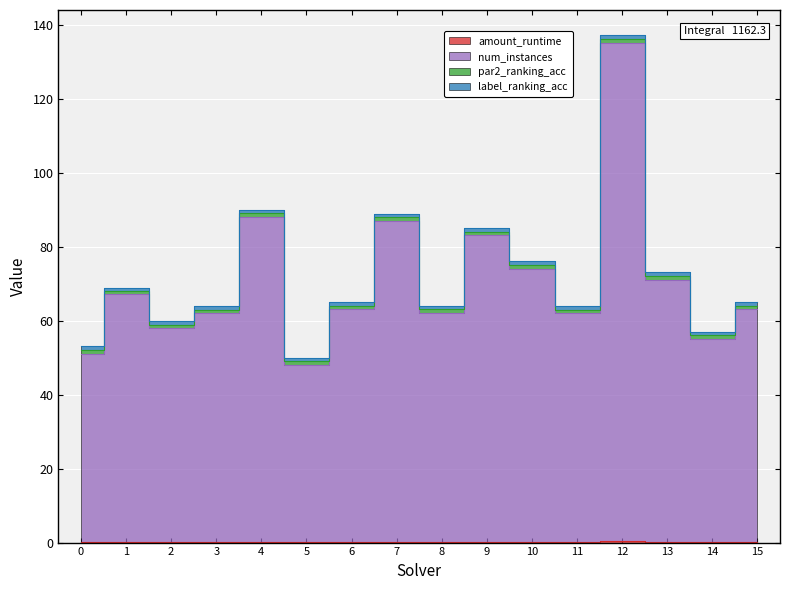

At which category is the sum across all series the highest?

12